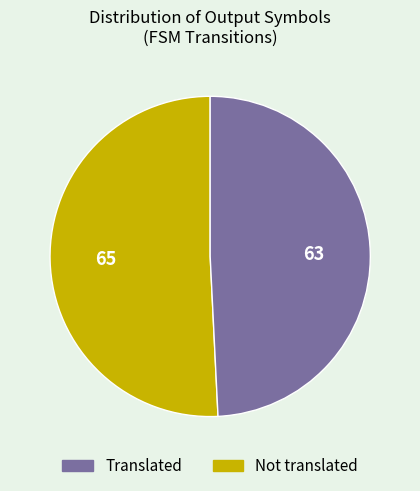

Does Not translated represent more than half of the total?

No